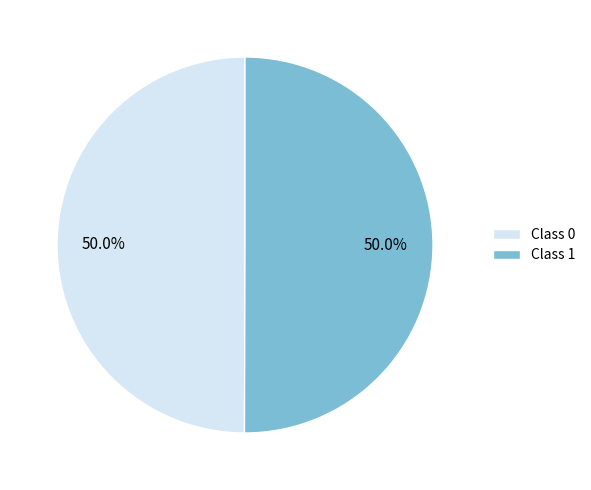

Combined, what portion of the pie is Class 0 and Class 1?

100.0%